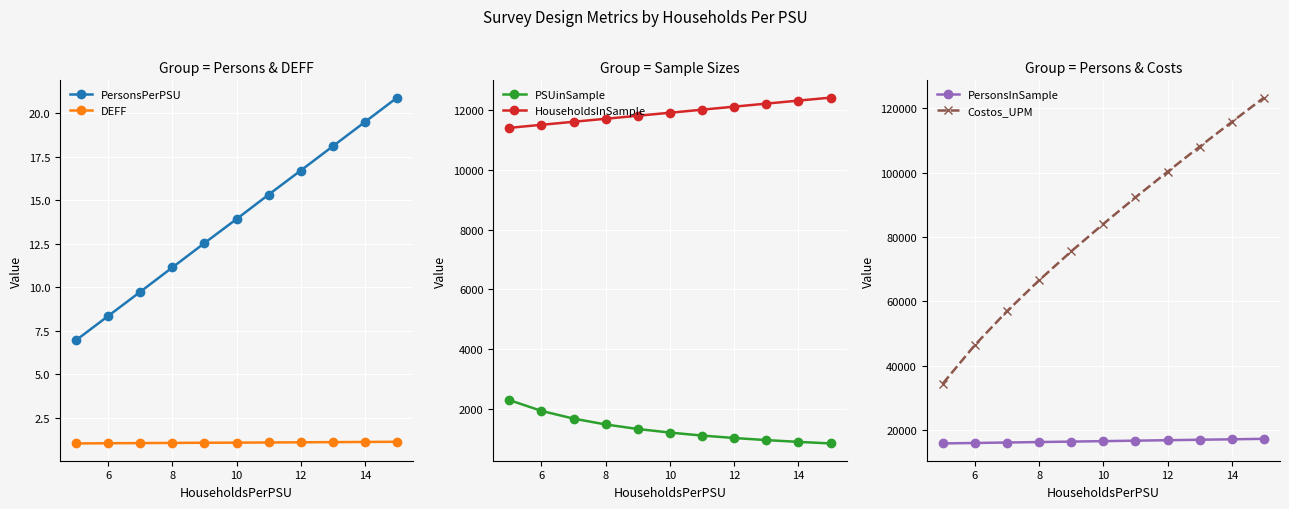

The DEFF series shows 1.1 at 10. True or false?

True